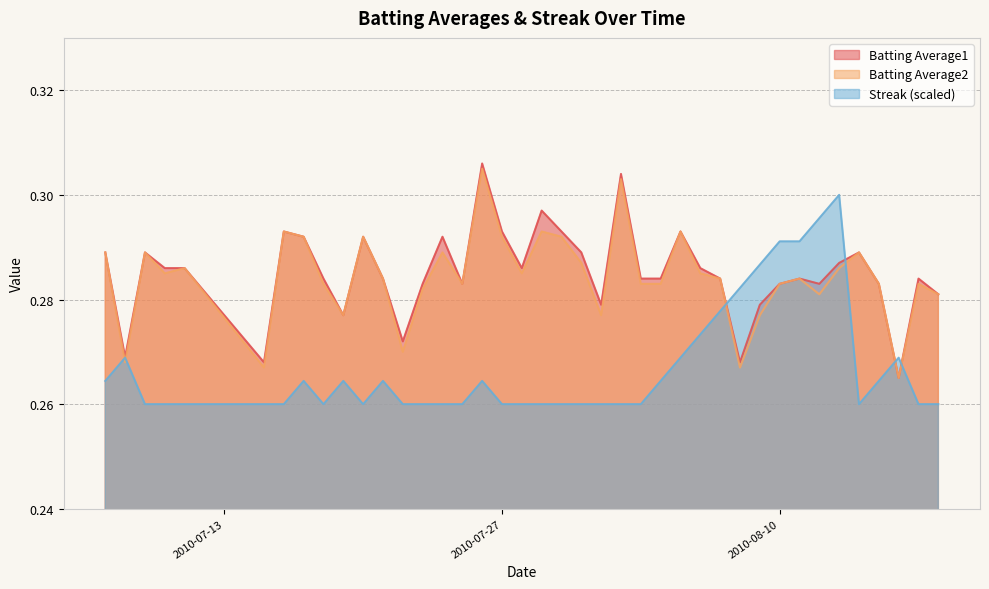

Which label corresponds to the smallest value in the chart?

2010-07-09